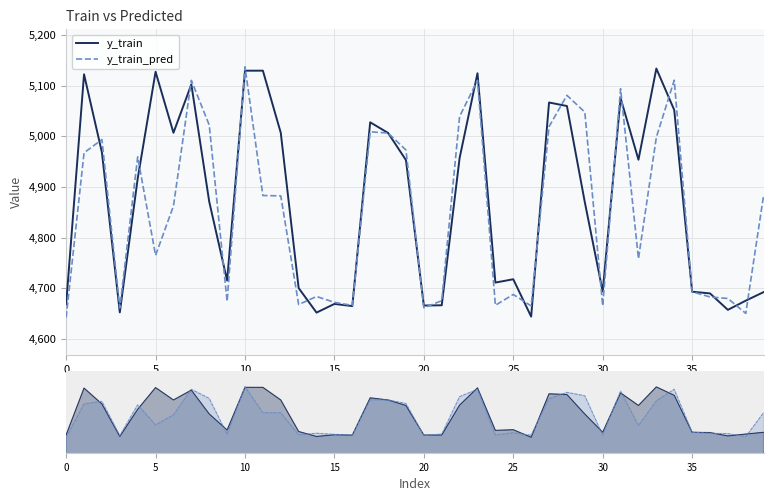

Which series has the largest range (max minus min)?

y_train_pred